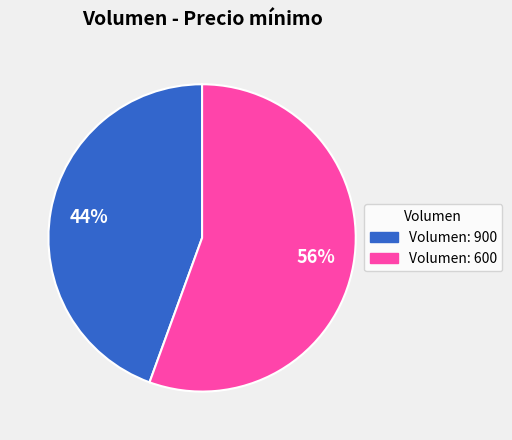

To the nearest percent, what is the average slice percentage?

50%